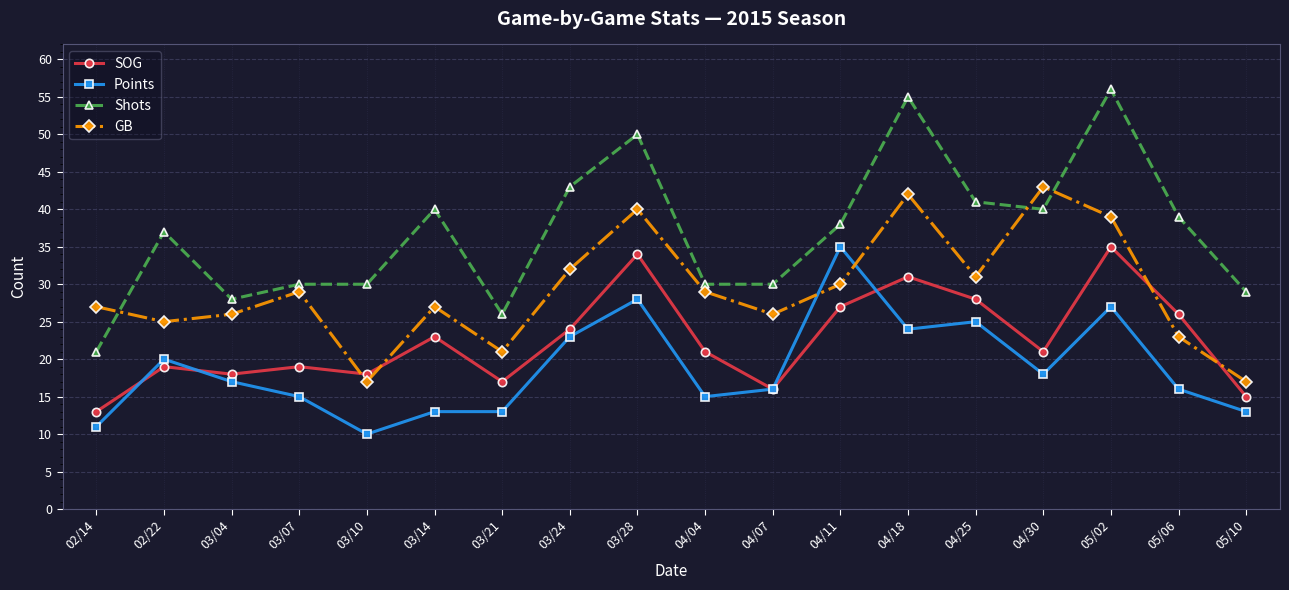

Rank the series at 05/06 from lowest to highest value.

Points, GB, SOG, Shots